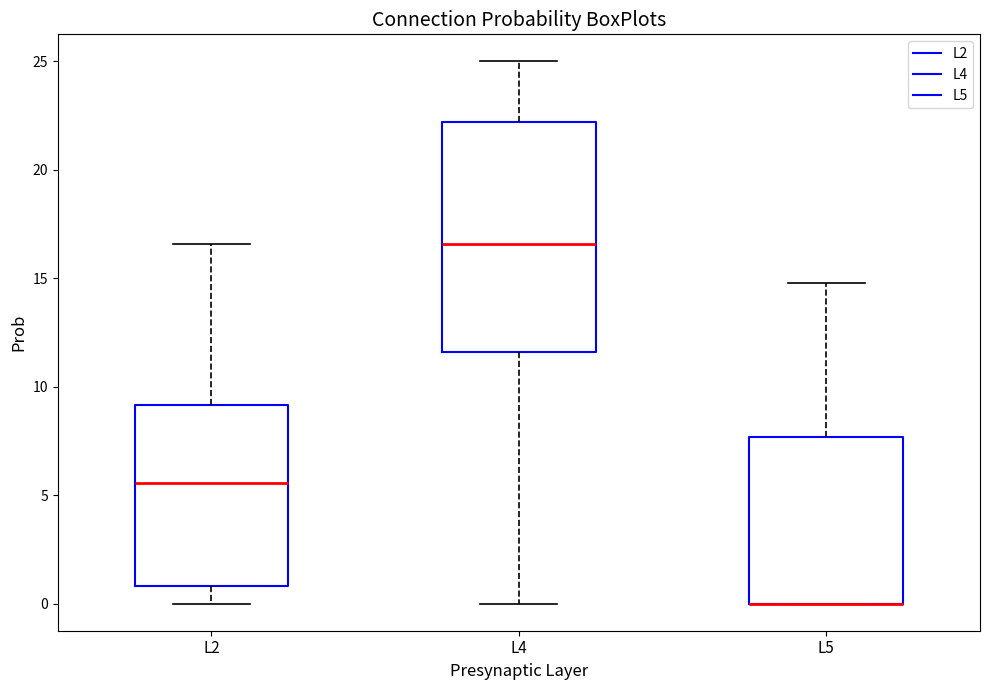

Reading left to right, transcribe this box plot: for each box, give where its median line is, the range the box spans, and where its two whiskers end, as read against the y-axis. The values are not printed on the chart, so give them approximately, as read against the axis.

L2: median 5.5, box 1.0 to 9.0, whiskers 0.0 to 16.5
L4: median 16.5, box 11.5 to 22.0, whiskers 0.0 to 25.0
L5: median 0.0 (drawn on the box's lower edge), box 0.0 to 7.5, whiskers 0.0 to 15.0